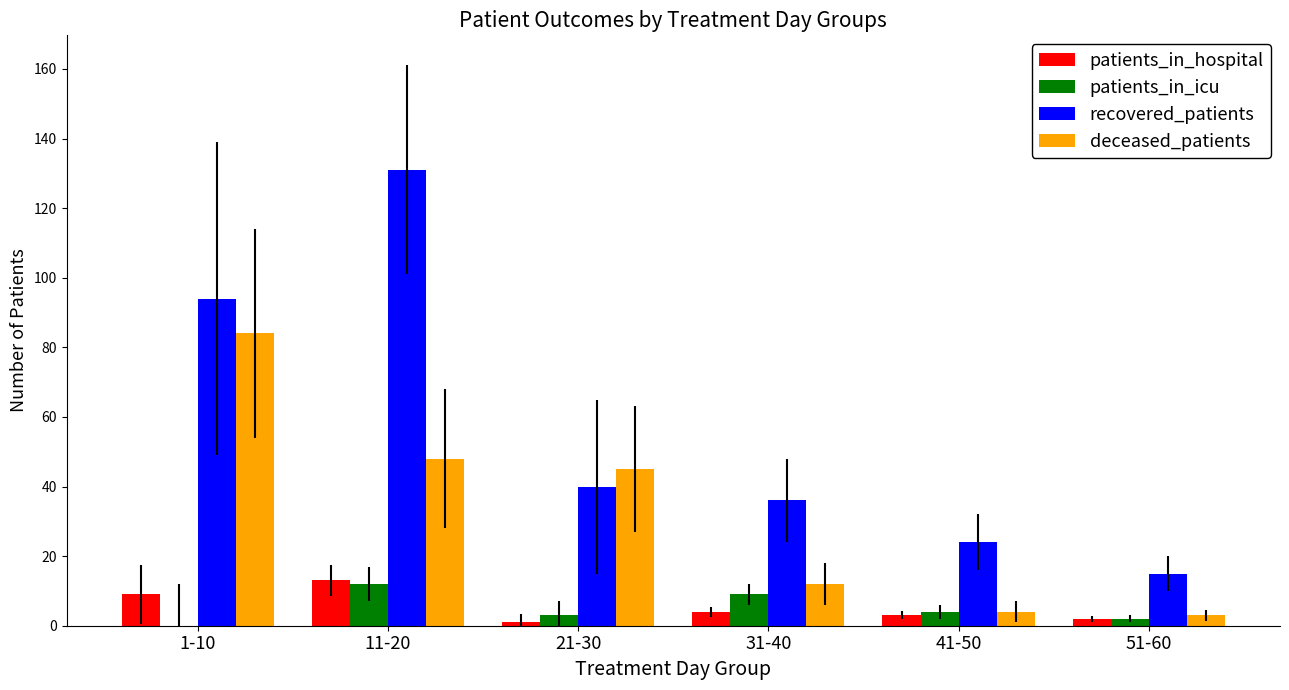

Which series has the largest total across all categories?

recovered_patients